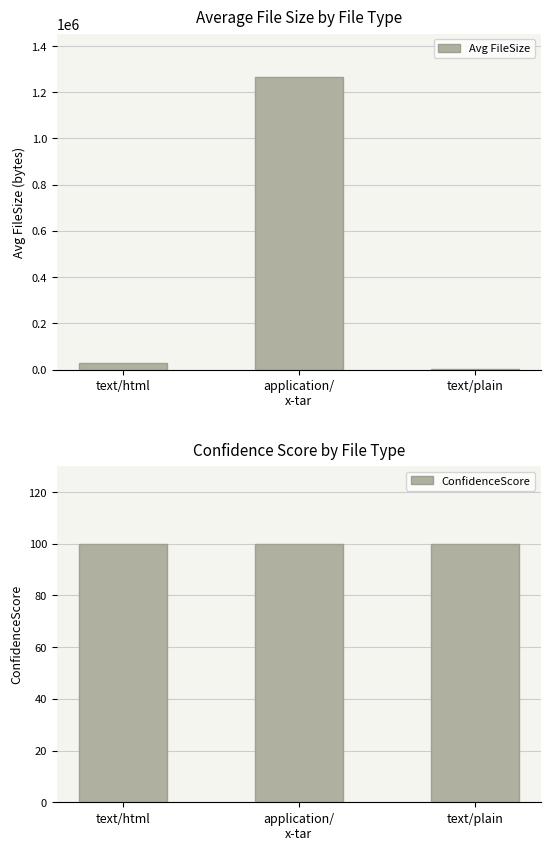

Which category has the highest value in the Avg FileSize series?

application/
x-tar